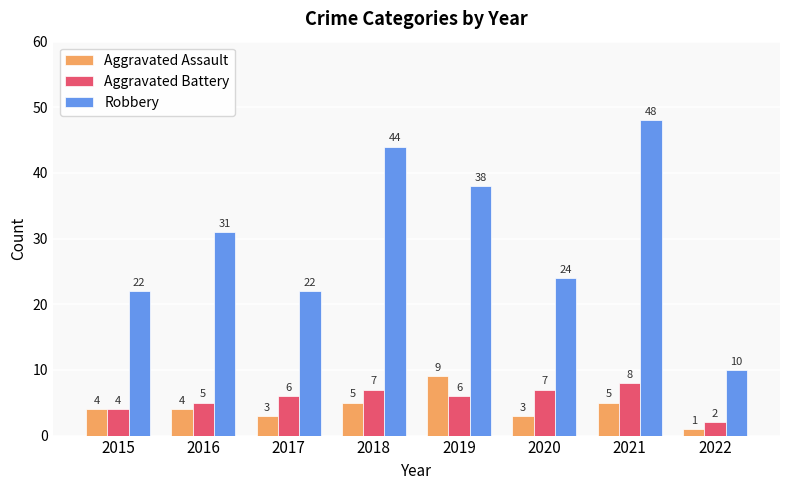

Read the Aggravated Battery value at 2016.

5